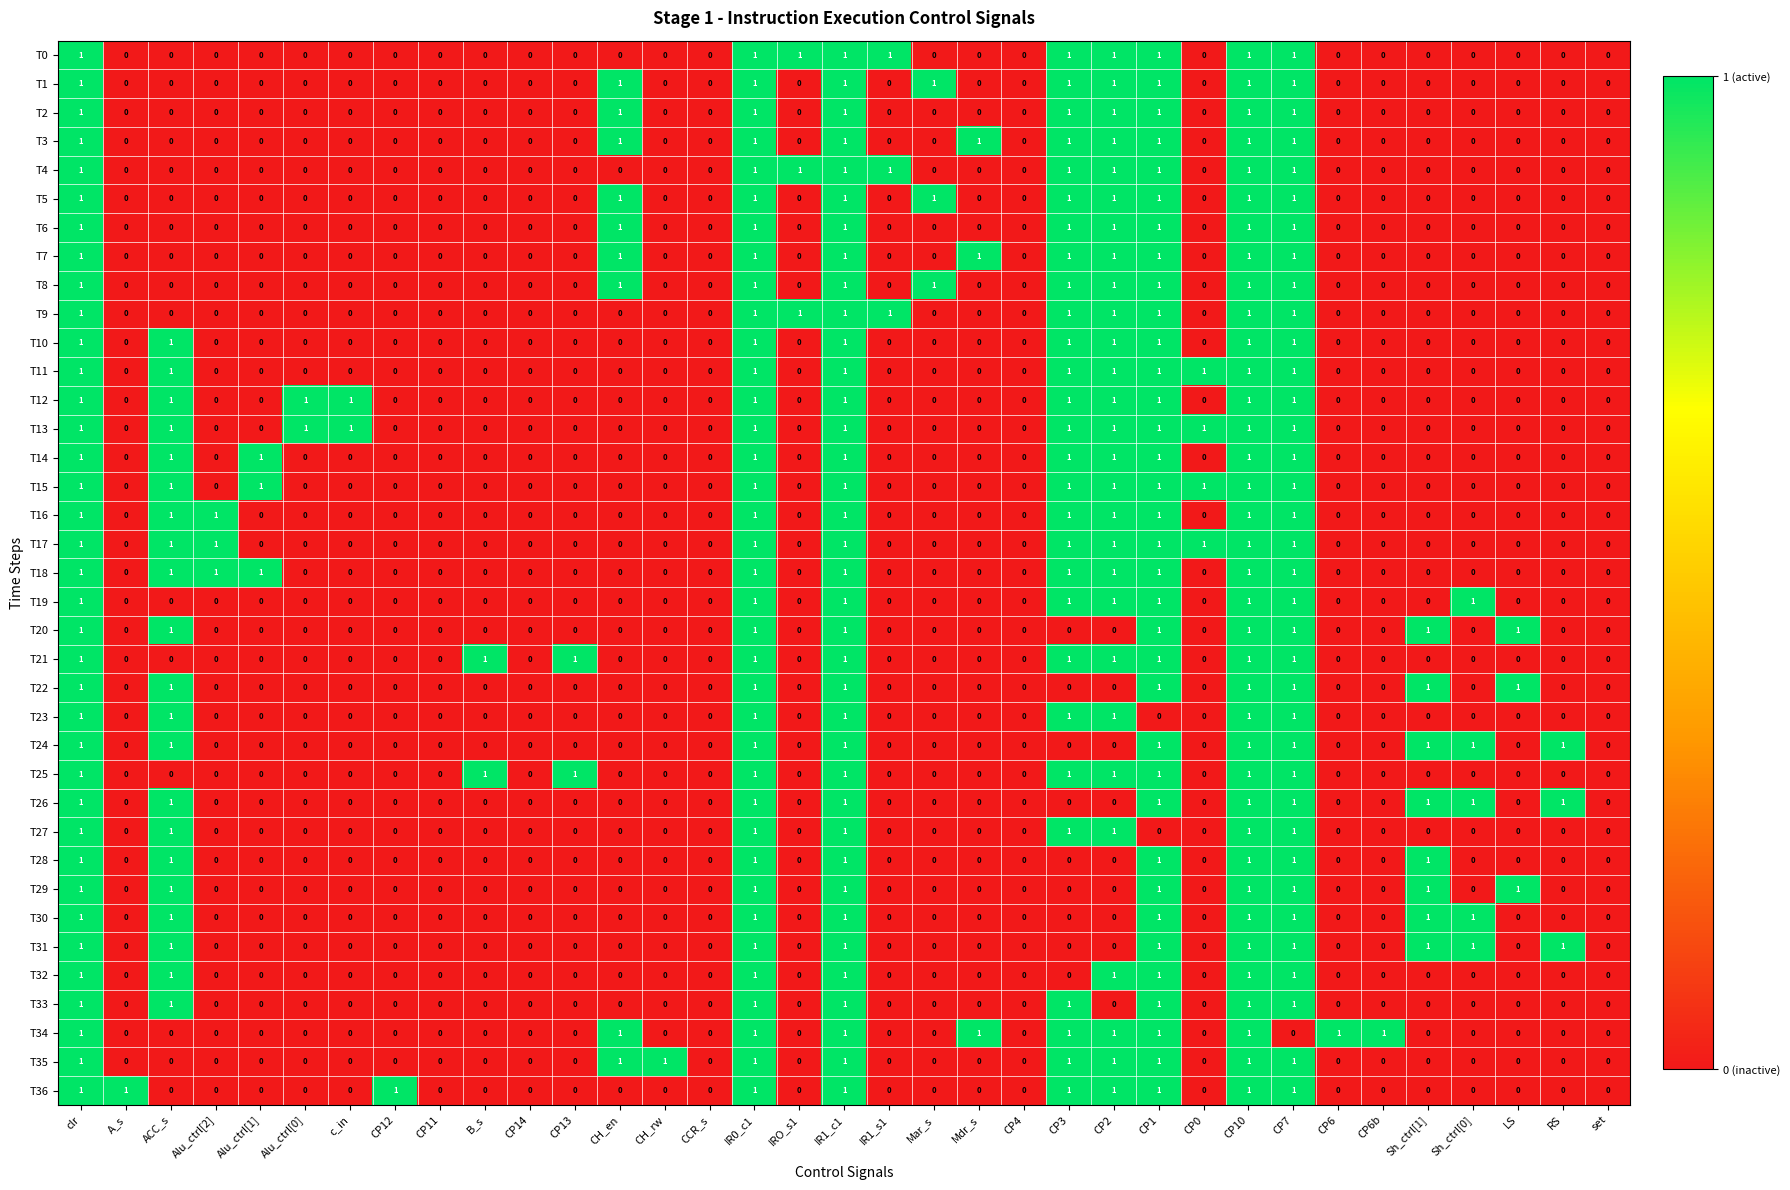

Between CH_rw and CP4, which series saw the biggest shift?

T35